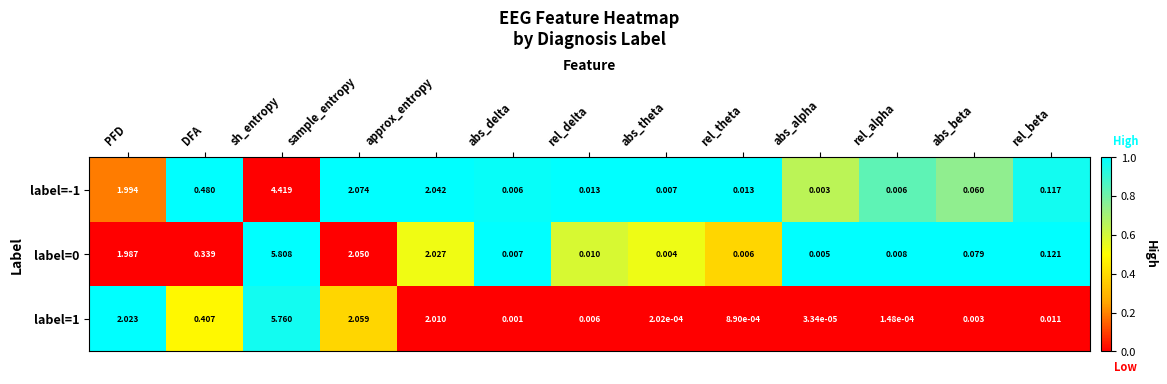

Is the value of label=1 at DFA greater than the value of label=-1 at sample_entropy?

No